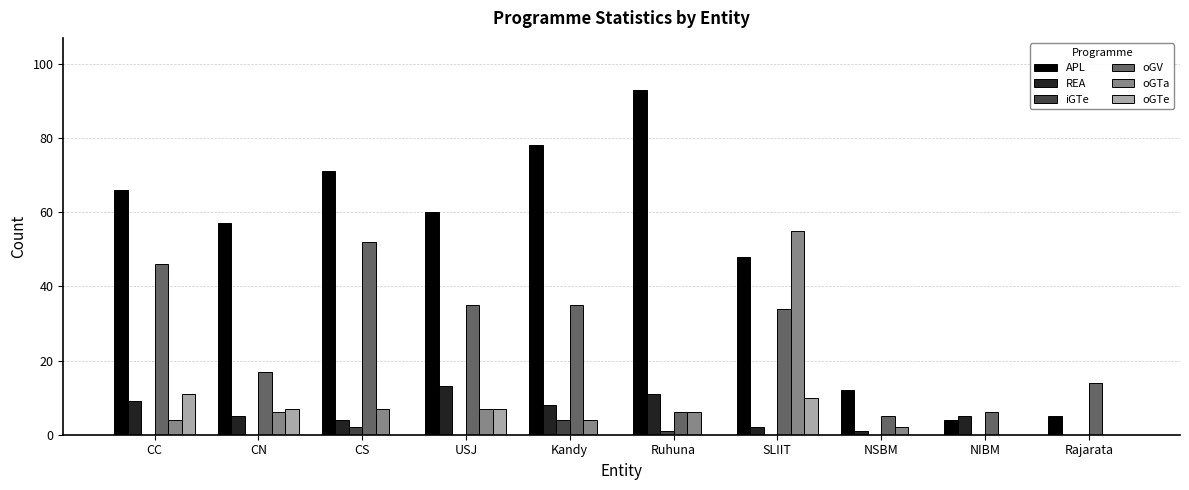

Reading right to left, list all the values displayed in this chart.

APL: 5	4	12	48	93	78	60	71	57	66
REA: 0	5	1	2	11	8	13	4	5	9
iGTe: 0	0	0	0	1	4	0	2	0	0
oGV: 14	6	5	34	6	35	35	52	17	46
oGTa: 0	0	2	55	6	4	7	7	6	4
oGTe: 0	0	0	10	0	0	7	0	7	11